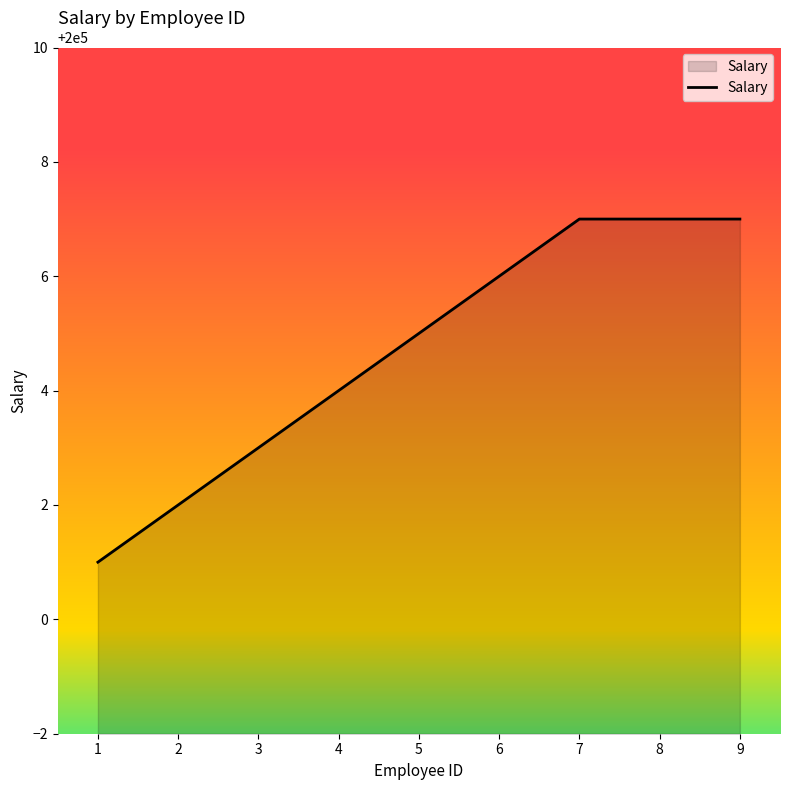

Is it true that the value at 3 is 341702?

False